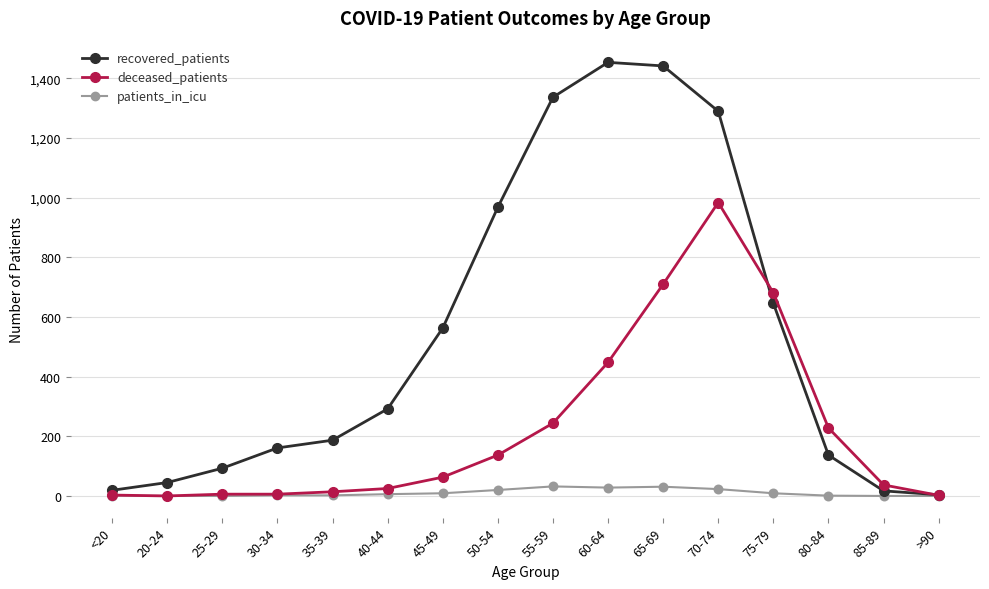

Which series has the largest range (max minus min)?

recovered_patients